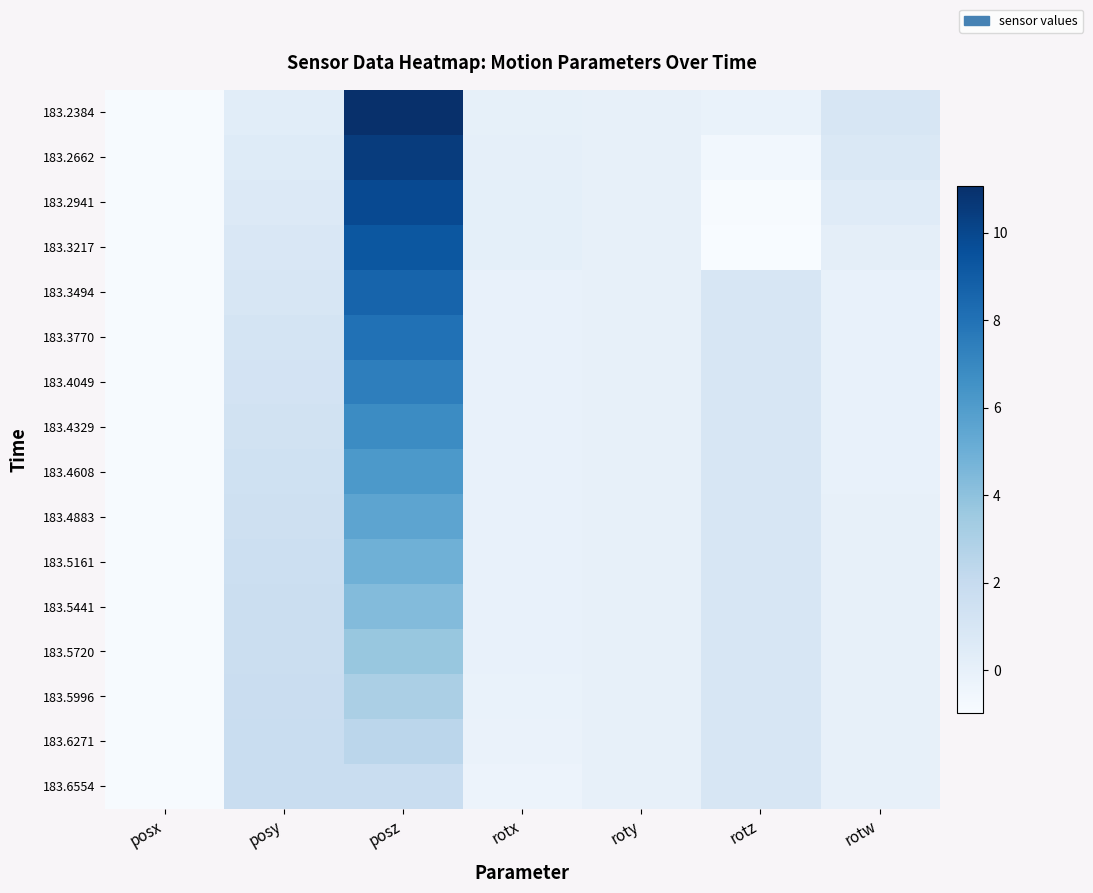

What is the greatest value displayed?

11.1